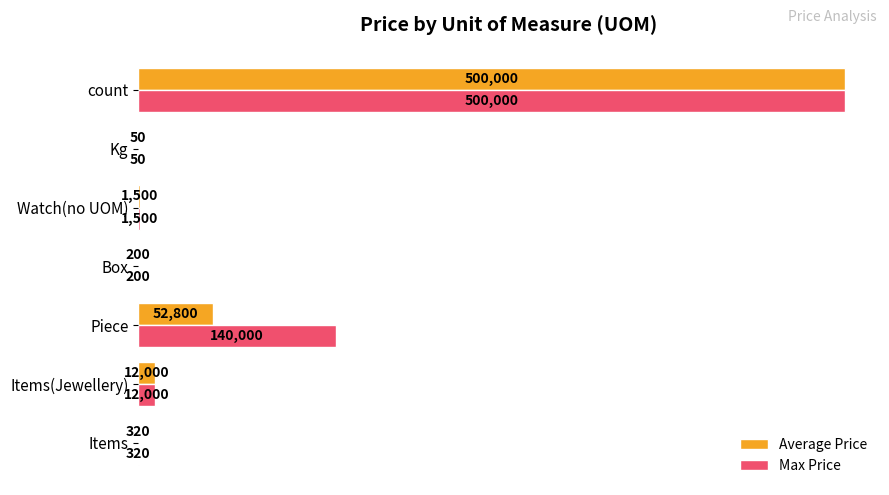

True or false: Max Price has a value of 50 at Kg.

True